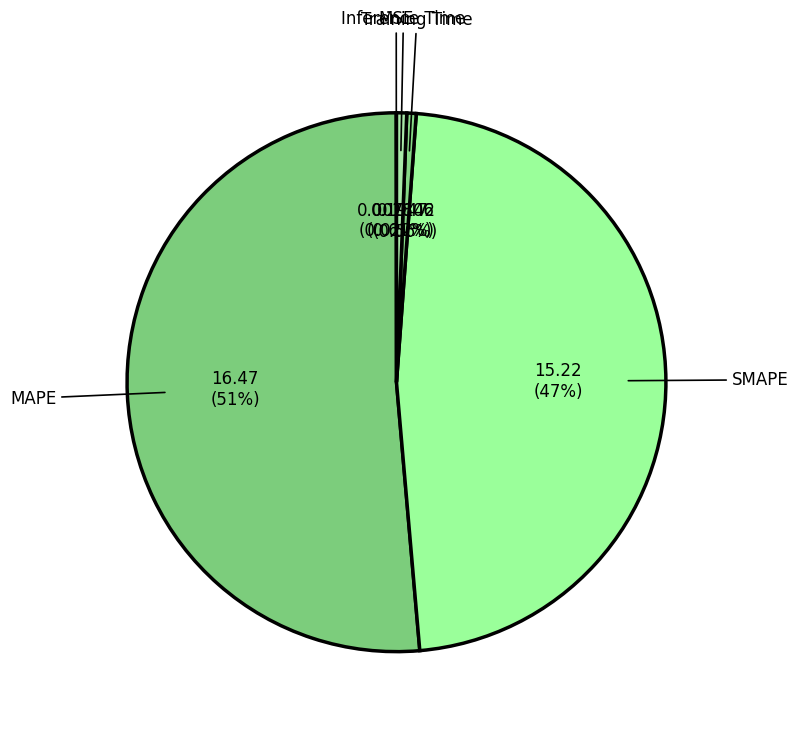

How many slices are in this pie chart?

5